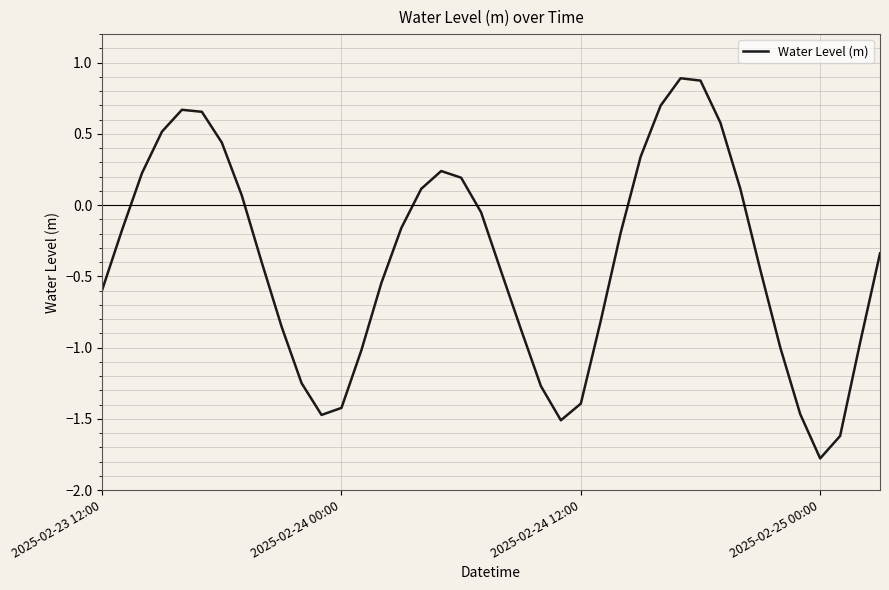

What is the minimum value shown in the chart?

-1.8